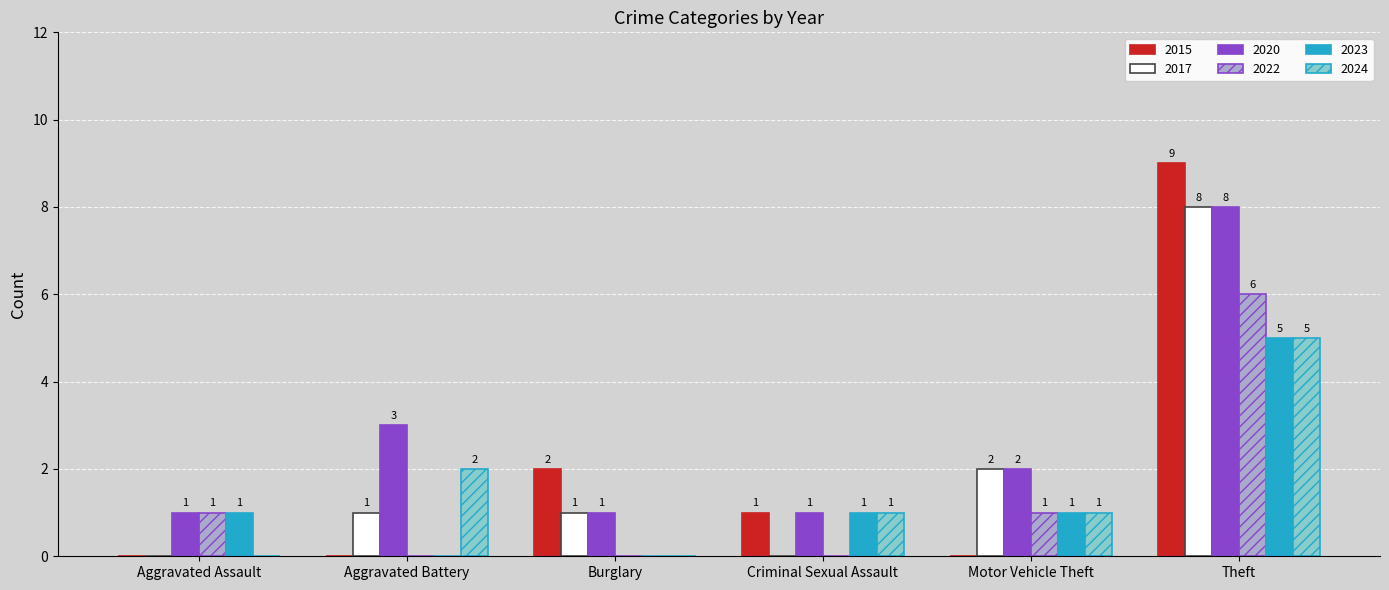

Between Aggravated Battery and Criminal Sexual Assault, which series saw the biggest shift?

2020